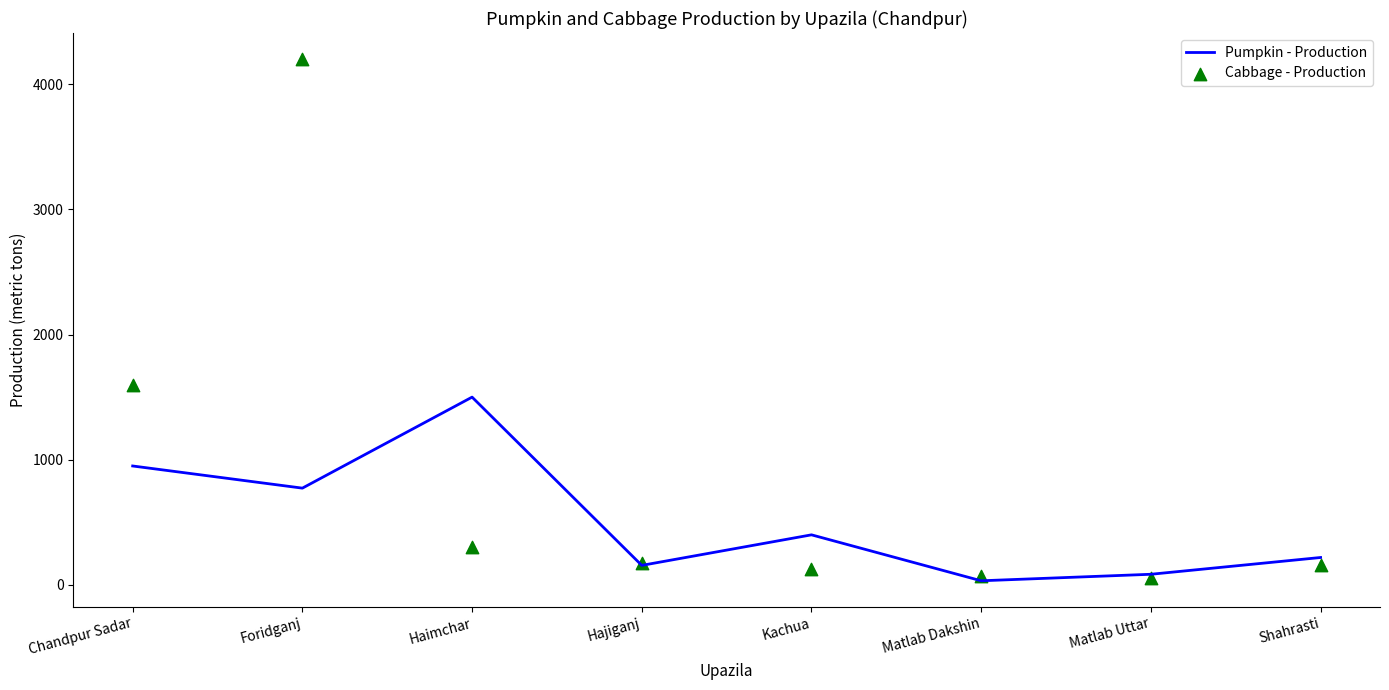

At which category is the sum across all series the highest?

Foridganj